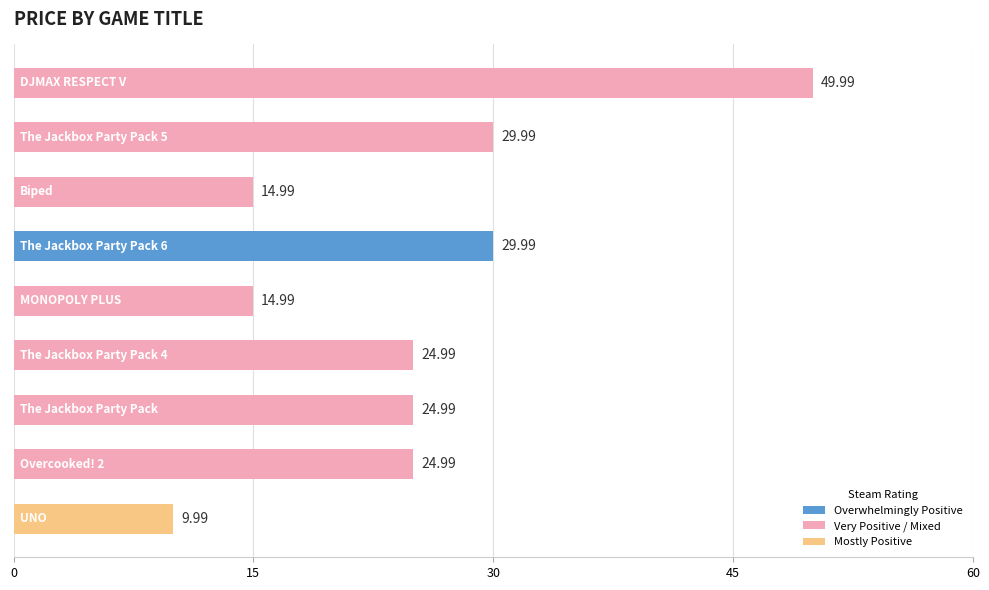

What is the sum of all values?

224.9